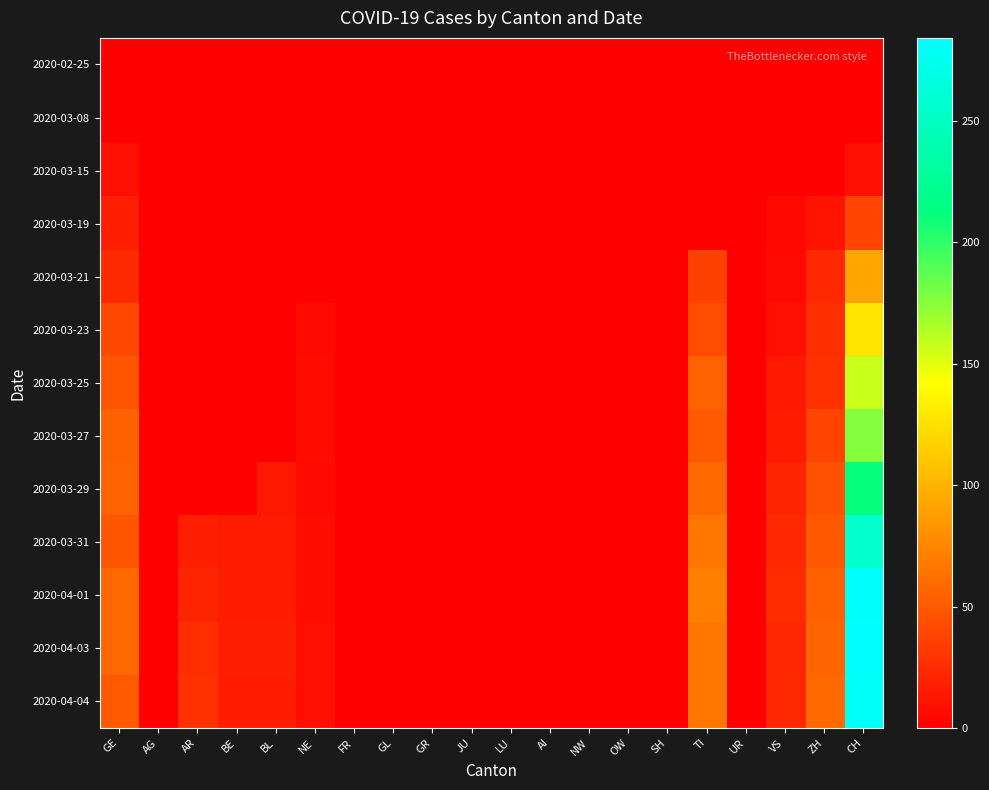

Reading left to right, list all the values displayed in this chart.

2020-02-25: GE=0	AG=0	AR=0	BE=0	BL=0	NE=0	FR=0	GL=0	GR=0	JU=0	LU=0	AI=0	NW=0	OW=0	SH=0	TI=0	UR=0	VS=0	ZH=0	CH=0
2020-03-08: GE=0	AG=0	AR=0	BE=0	BL=0	NE=0	FR=0	GL=0	GR=0	JU=0	LU=0	AI=0	NW=0	OW=0	SH=0	TI=0	UR=0	VS=0	ZH=0	CH=1
2020-03-15: GE=9	AG=0	AR=0	BE=0	BL=0	NE=0	FR=0	GL=0	GR=0	JU=0	LU=0	AI=0	NW=0	OW=0	SH=0	TI=0	UR=0	VS=0	ZH=0	CH=9
2020-03-19: GE=18	AG=0	AR=0	BE=0	BL=0	NE=0	FR=0	GL=0	GR=0	JU=0	LU=0	AI=0	NW=0	OW=0	SH=0	TI=0	UR=0	VS=5	ZH=12	CH=38
2020-03-21: GE=24	AG=0	AR=0	BE=0	BL=0	NE=0	FR=0	GL=0	GR=0	JU=0	LU=0	AI=0	NW=0	OW=0	SH=0	TI=37	UR=0	VS=6	ZH=23	CH=92
2020-03-23: GE=41	AG=0	AR=0	BE=0	BL=0	NE=6	FR=0	GL=0	GR=0	JU=0	LU=0	AI=0	NW=0	OW=0	SH=0	TI=43	UR=0	VS=9	ZH=27	CH=128
2020-03-25: GE=48	AG=0	AR=0	BE=0	BL=0	NE=7	FR=0	GL=0	GR=0	JU=0	LU=0	AI=0	NW=0	OW=0	SH=0	TI=55	UR=0	VS=14	ZH=28	CH=157
2020-03-27: GE=54	AG=0	AR=0	BE=0	BL=0	NE=7	FR=0	GL=0	GR=0	JU=0	LU=0	AI=0	NW=0	OW=0	SH=0	TI=51	UR=0	VS=16	ZH=38	CH=176
2020-03-29: GE=55	AG=0	AR=0	BE=0	BL=14	NE=6	FR=0	GL=0	GR=0	JU=0	LU=0	AI=0	NW=0	OW=0	SH=0	TI=59	UR=0	VS=21	ZH=46	CH=211
2020-03-31: GE=49	AG=0	AR=18	BE=16	BL=16	NE=8	FR=0	GL=0	GR=0	JU=0	LU=0	AI=0	NW=0	OW=0	SH=0	TI=67	UR=0	VS=23	ZH=50	CH=256
2020-04-01: GE=58	AG=0	AR=21	BE=17	BL=17	NE=8	FR=0	GL=0	GR=0	JU=0	LU=0	AI=0	NW=0	OW=0	SH=0	TI=72	UR=0	VS=25	ZH=54	CH=282
2020-04-03: GE=58	AG=0	AR=26	BE=18	BL=18	NE=9	FR=0	GL=0	GR=0	JU=0	LU=0	AI=0	NW=0	OW=0	SH=0	TI=67	UR=0	VS=23	ZH=57	CH=284
2020-04-04: GE=51	AG=0	AR=28	BE=17	BL=17	NE=9	FR=0	GL=0	GR=0	JU=0	LU=0	AI=0	NW=0	OW=0	SH=0	TI=67	UR=0	VS=23	ZH=59	CH=280